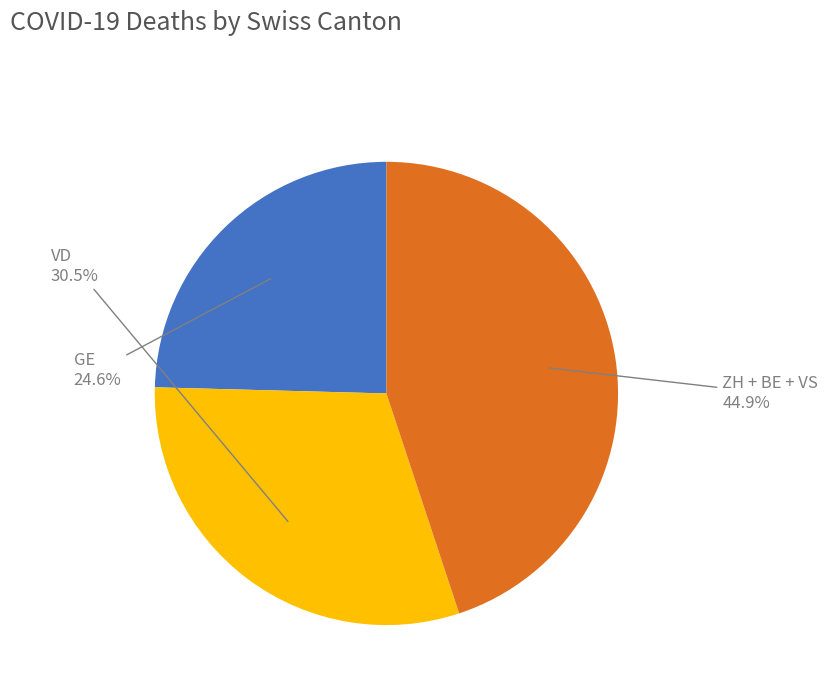

How many segments does this pie chart have?

3